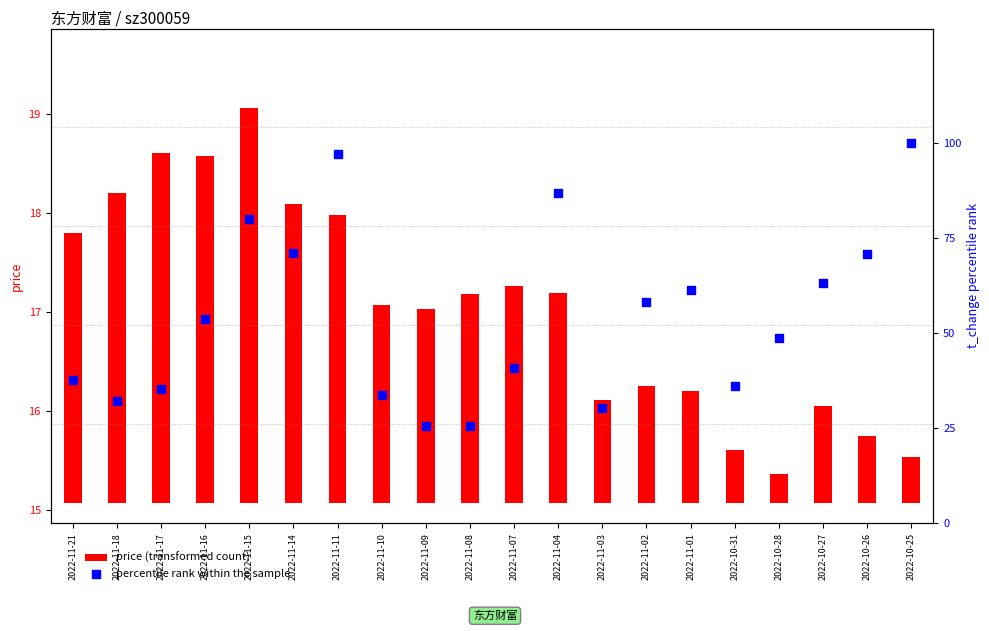

Which series reaches the minimum Y coordinate?

price (transformed count)